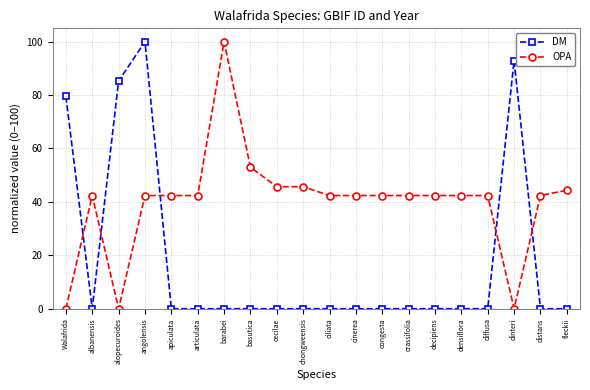

The OPA series shows 42.4 at apiculata. True or false?

True